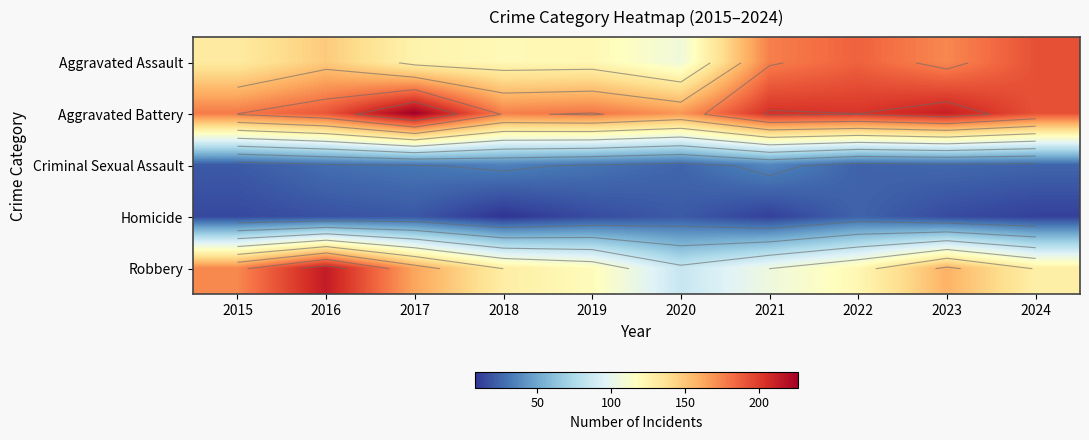

Which category has the highest value across all series?

2017